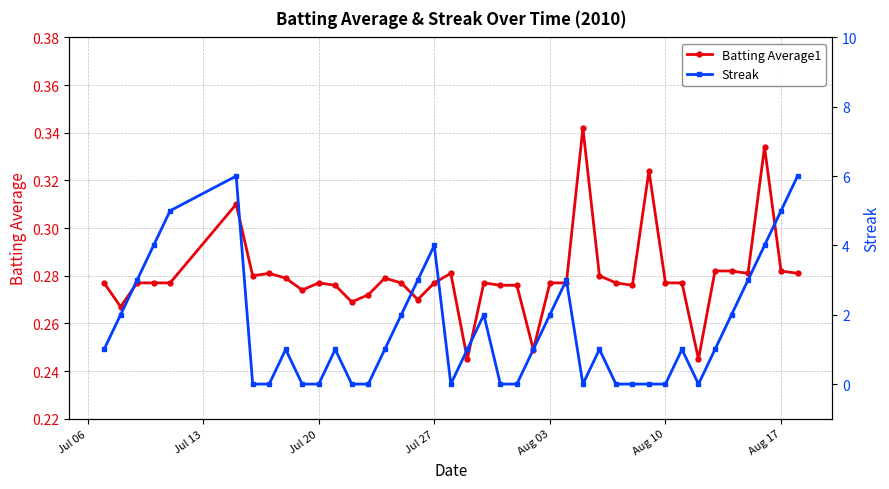

How many distinct data groups are displayed?

2